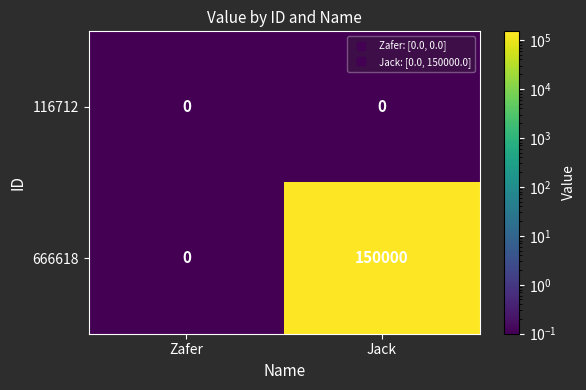

Where is 666618 nearest to the value 75000?

Zafer